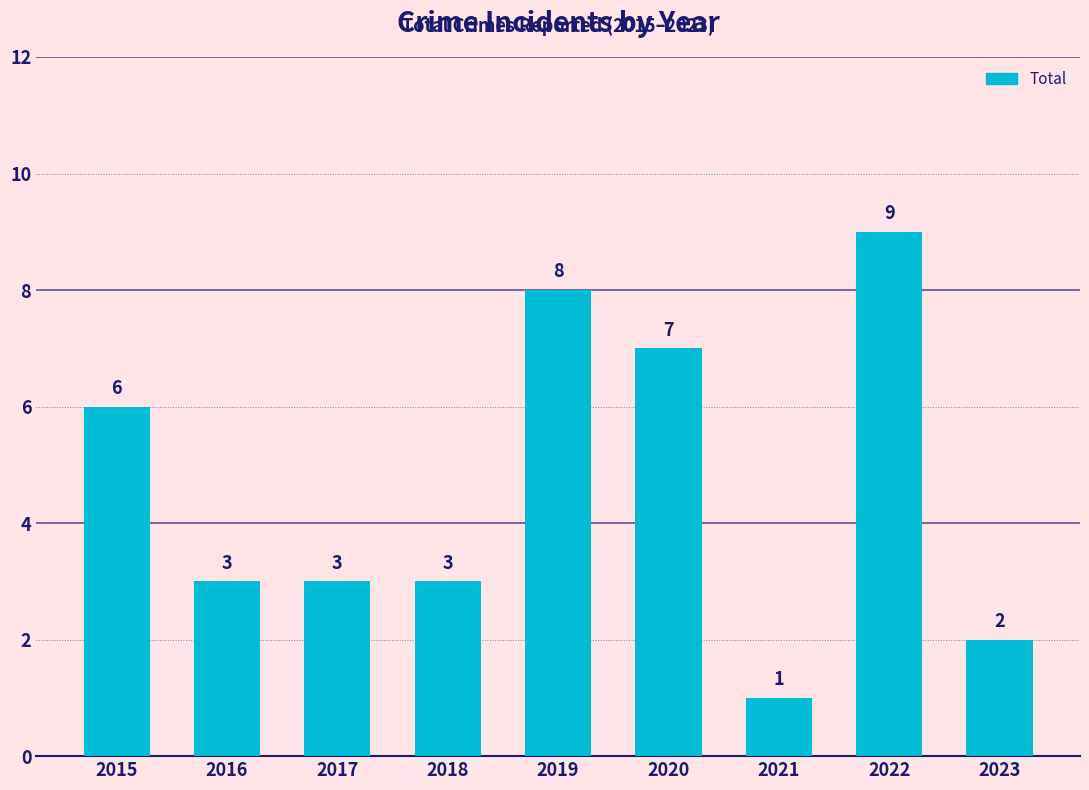

What is the difference between the maximum and second lowest values?

7